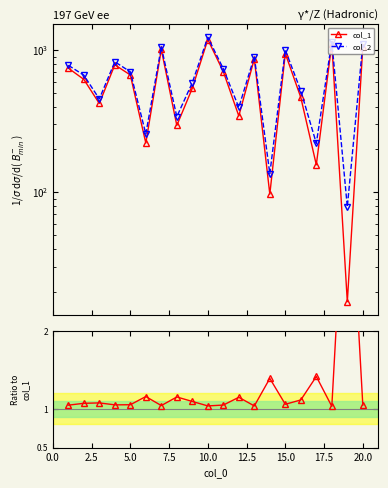

Which series has the largest range (max minus min)?

col_1